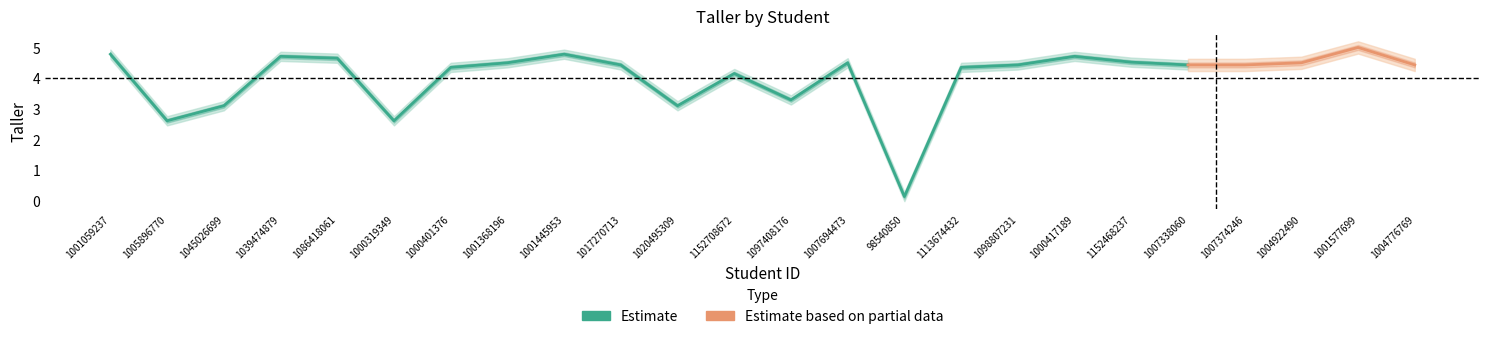

Rank the categories by value from highest to lowest.

1001577699, 1001059237, 1001445953, 1039474879, 1000417189, 1086418061, 1152468237, 1001368196, 1007694473, 1004922490, 1017270713, 1098807231, 1007338060, 1007374246, 1004776769, 1000401376, 1113674432, 1152708672, 1097408176, 1045026699, 1020495309, 1005896770, 1000319349, 98540850